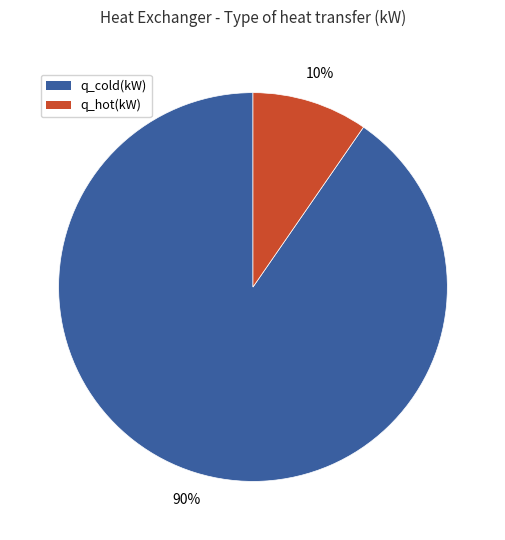

Between q_hot(kW) and q_cold(kW), which is larger?

q_cold(kW)